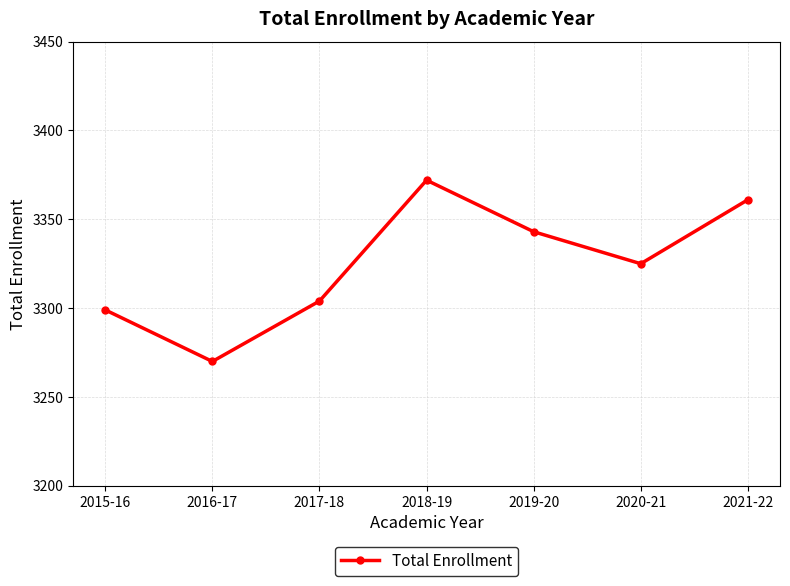

What is the greatest value displayed?

3372